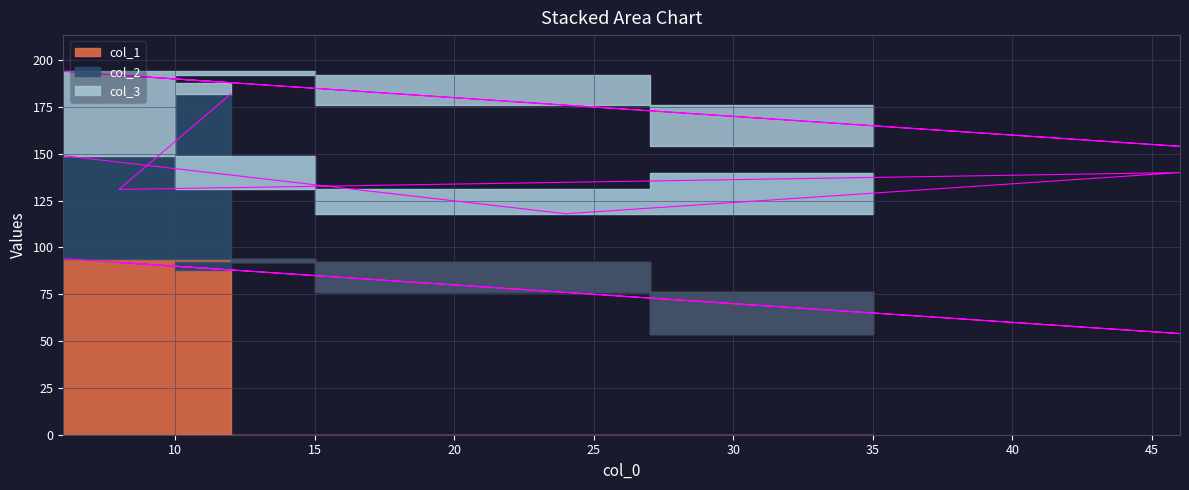

What is the label of the 3rd point from the right?

46